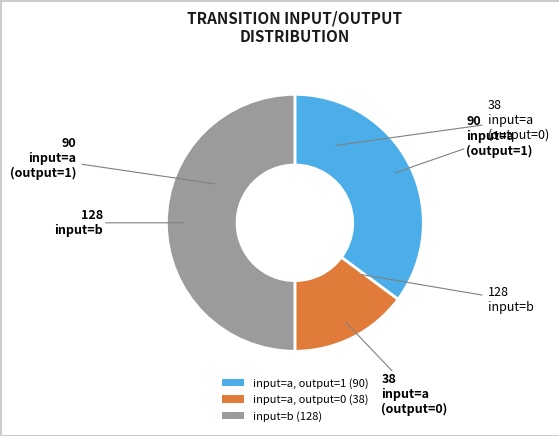

How many segments does this pie chart have?

3